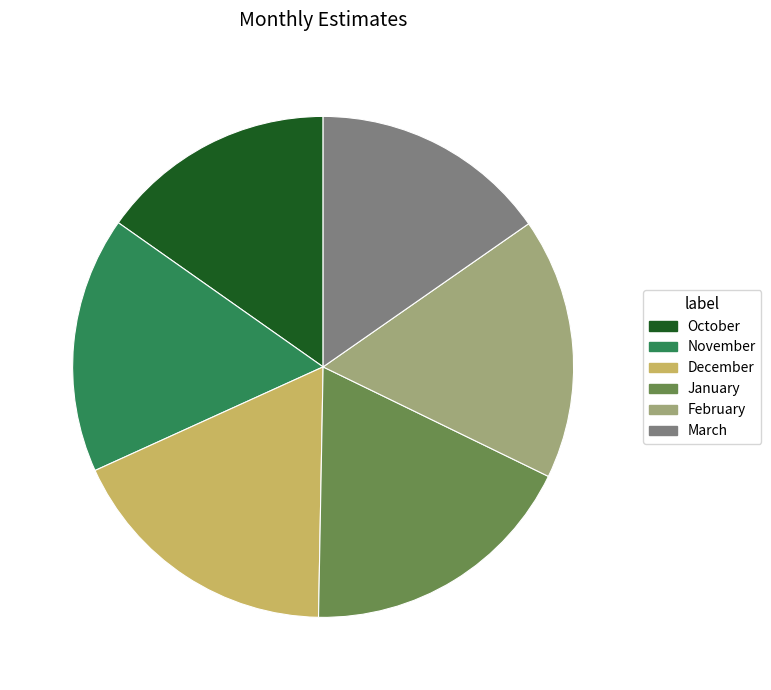

Do November and December together represent more than half of the pie?

No